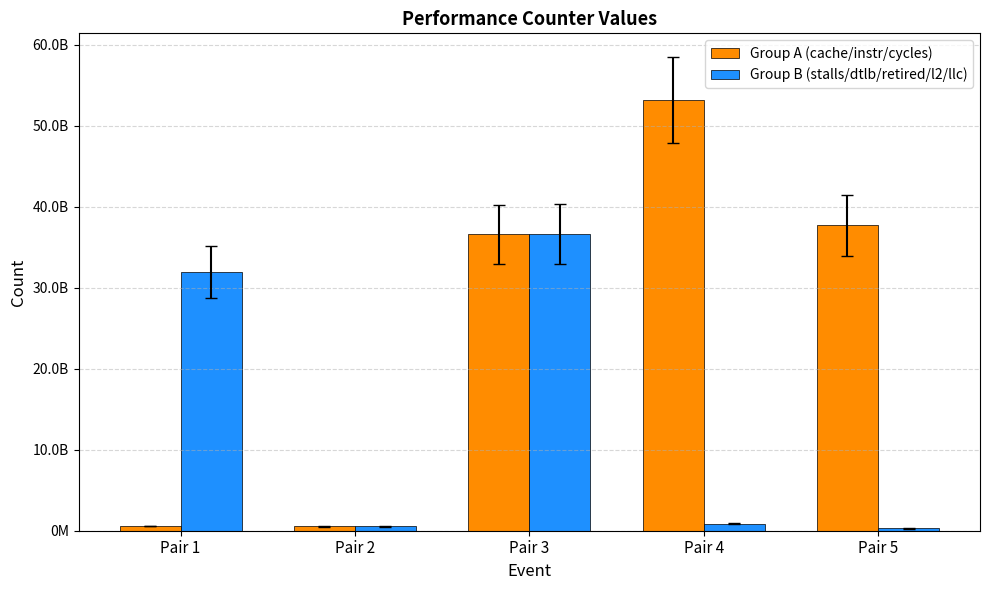

Read the Group B (stalls/dtlb/retired/l2/llc) value at Pair 3.

36653338990